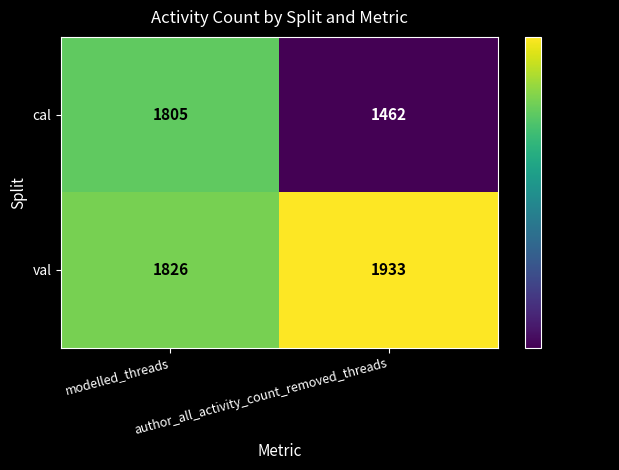

What is the minimum value for cal?

1462